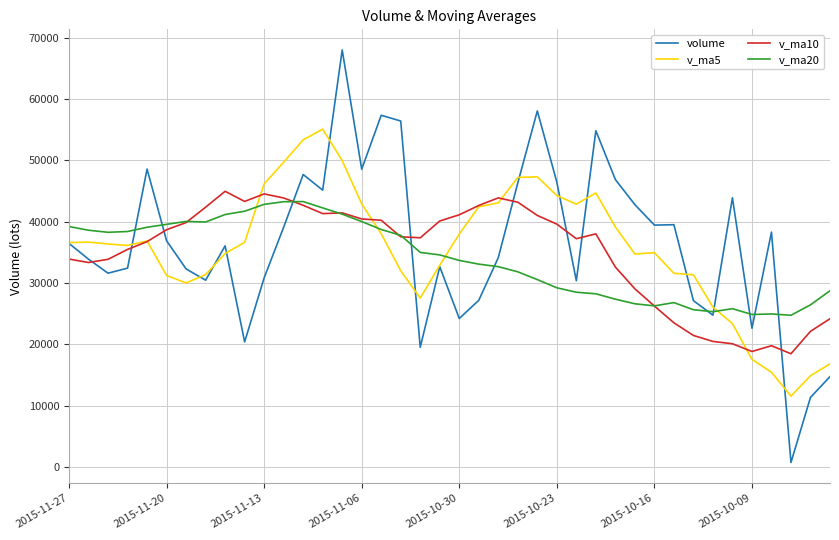

What is the highest value of the v_ma5 series?

55093.6